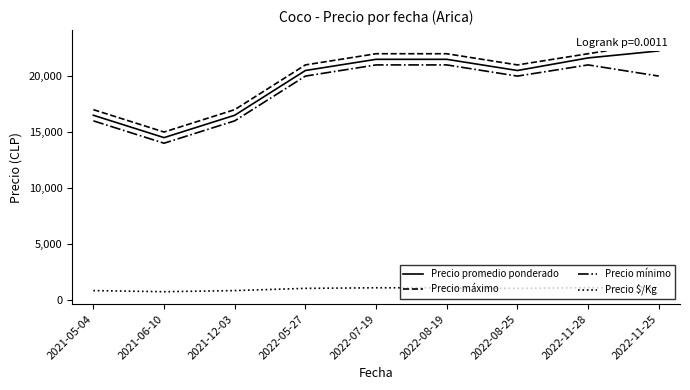

What are all the series names shown in the legend?

Precio promedio ponderado, Precio máximo, Precio mínimo, Precio $/Kg